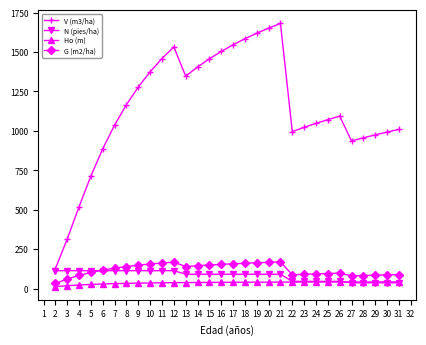

Is the value of V (m3/ha) at 19 greater than the value of N (pies/ha) at 3?

Yes